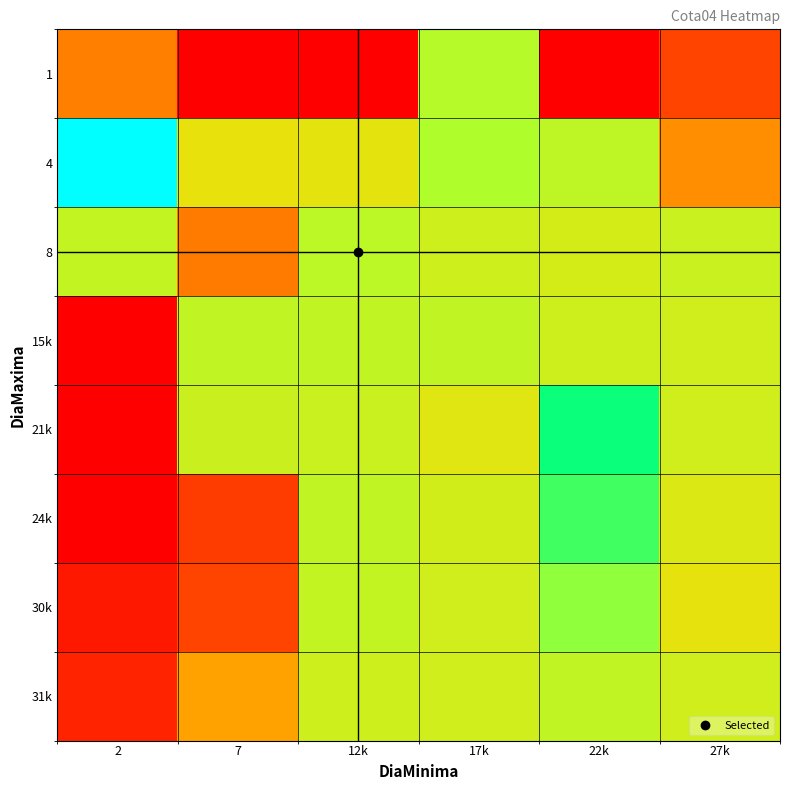

Count the number of categories in the chart.

6